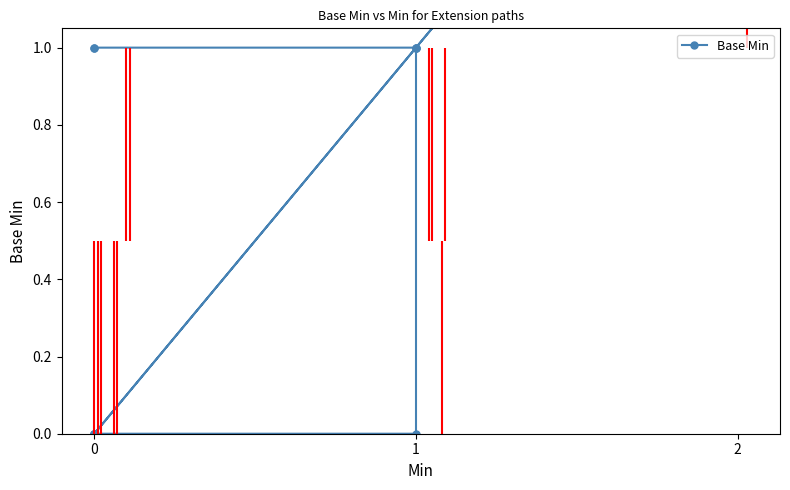

How many data points are less than 1?

6